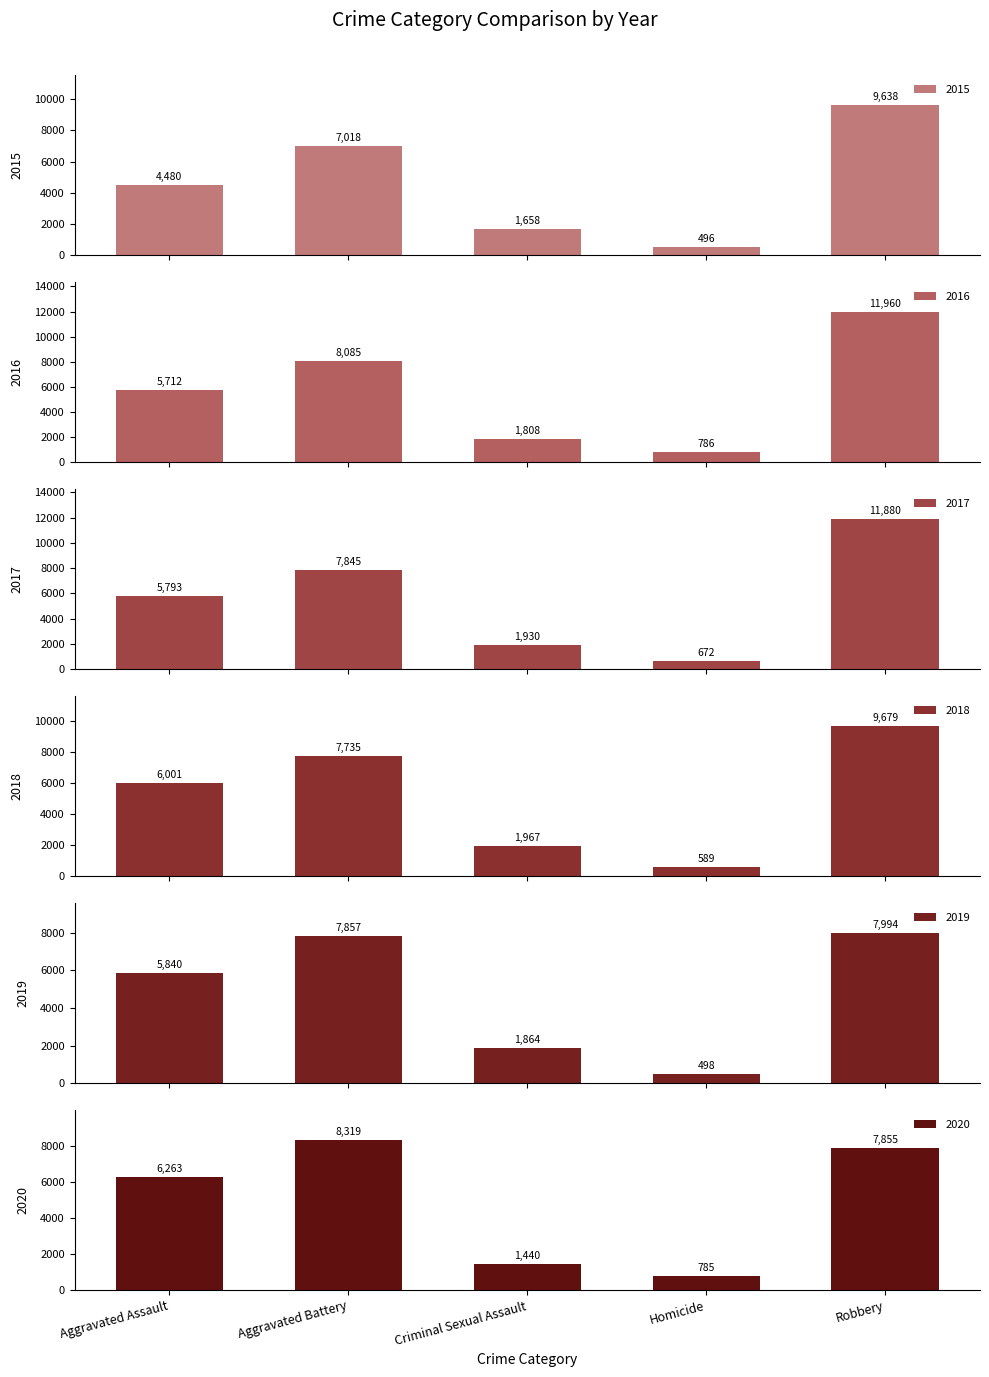

How many bars are there in total?

30